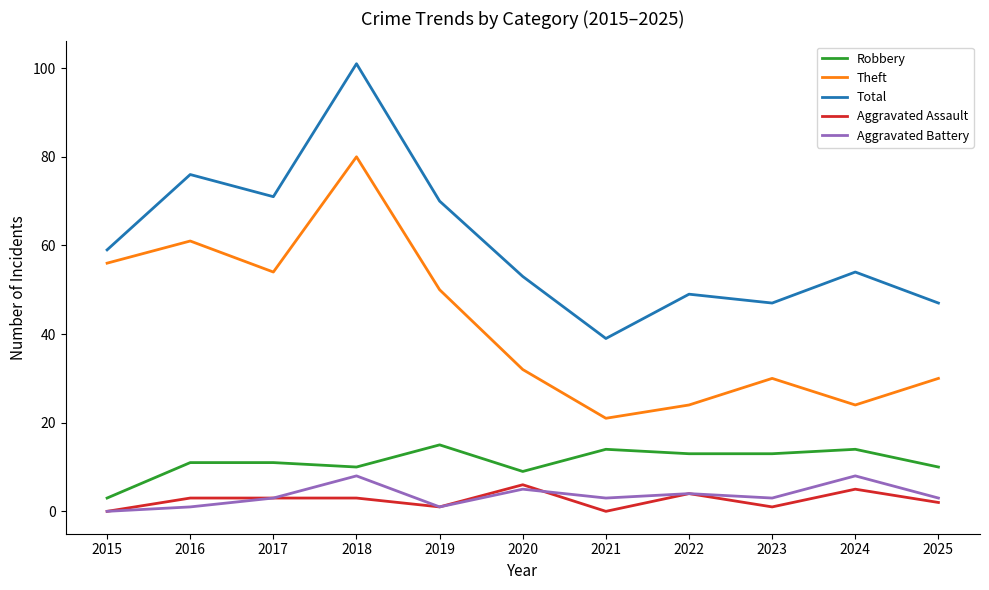

True or false: Total and Theft cross at least once.

False